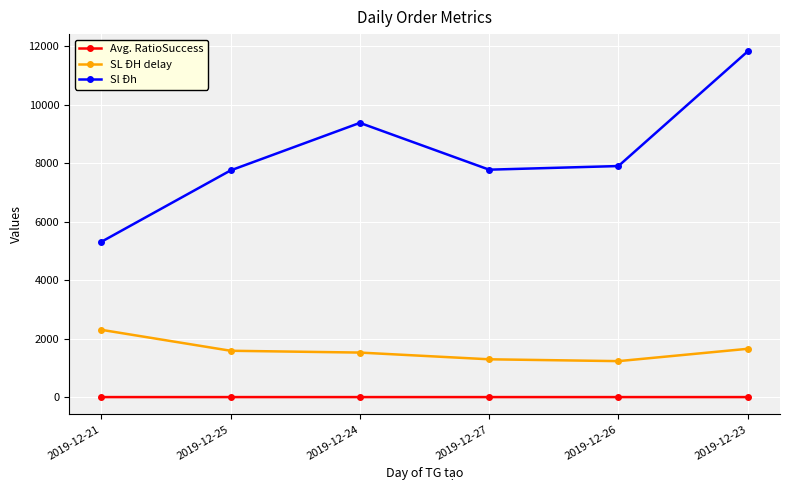

What is the sum of the SL ĐH delay values at 2019-12-23 and 2019-12-25?

3237.0